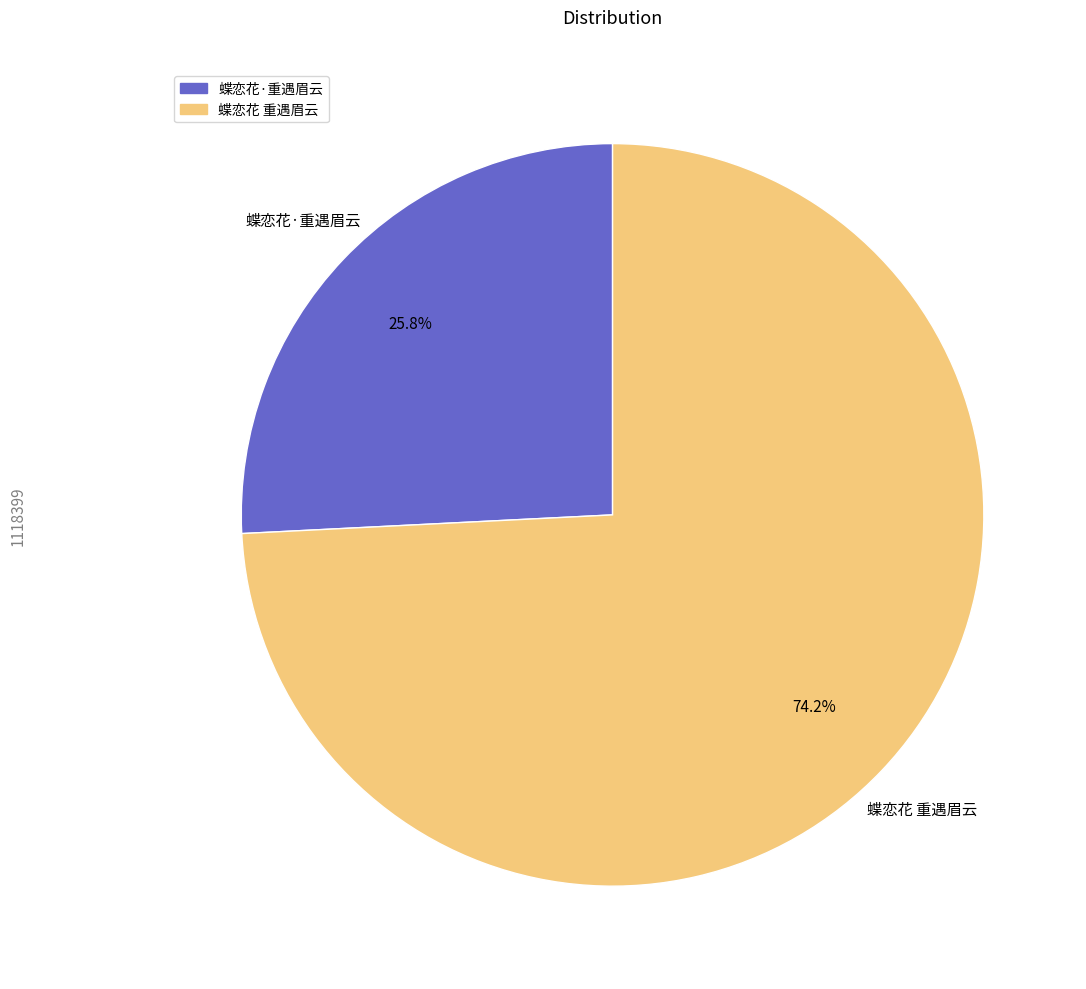

Do 蝶恋花·重遇眉云 and 蝶恋花 重遇眉云 together represent more than half of the pie?

Yes